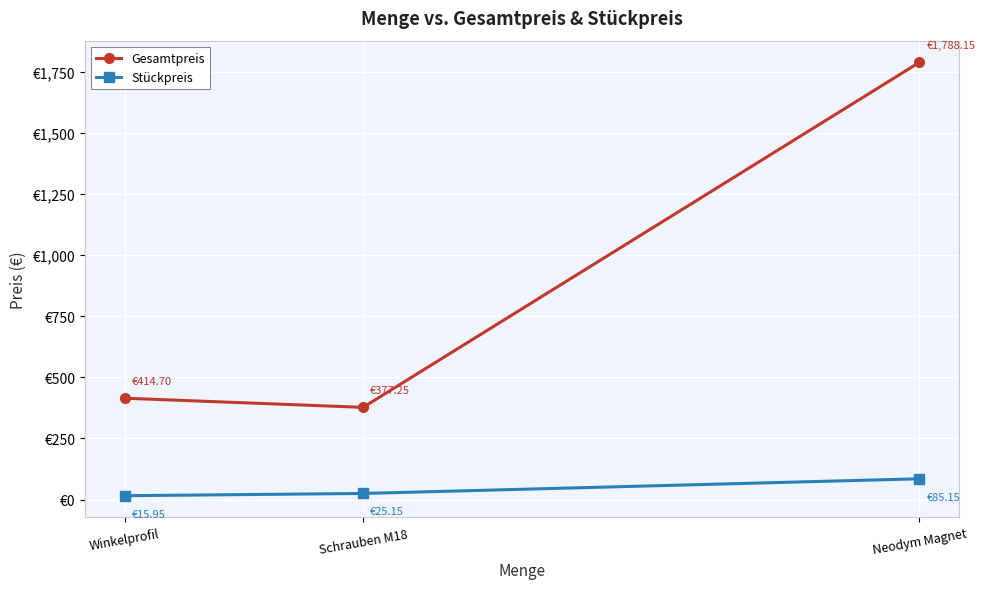

What are all the series names shown in the legend?

Gesamtpreis, Stückpreis